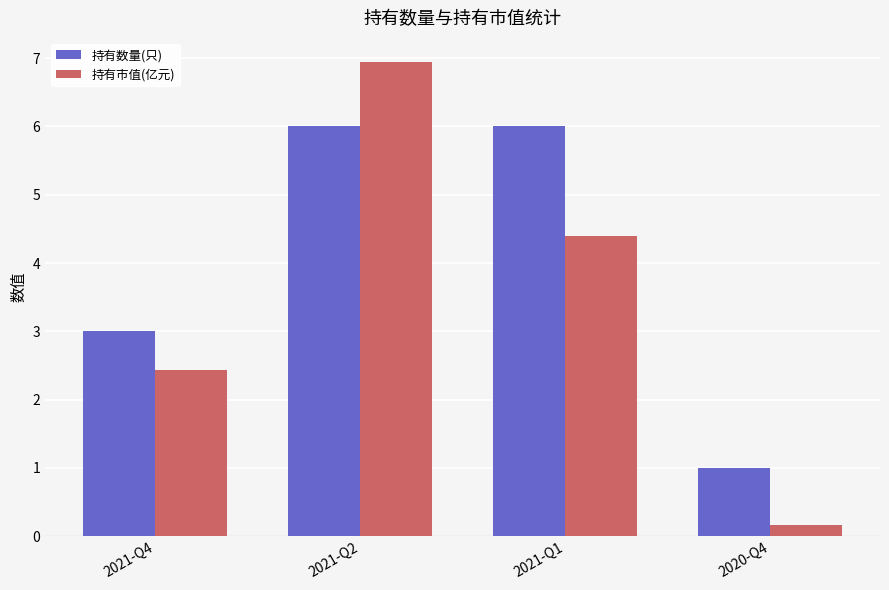

Reading right to left, list all the values displayed in this chart.

持有数量(只): 2020-Q4=1.0	2021-Q1=6.0	2021-Q2=6.0	2021-Q4=3.0
持有市值(亿元): 2020-Q4=0.2	2021-Q1=4.4	2021-Q2=7.0	2021-Q4=2.4